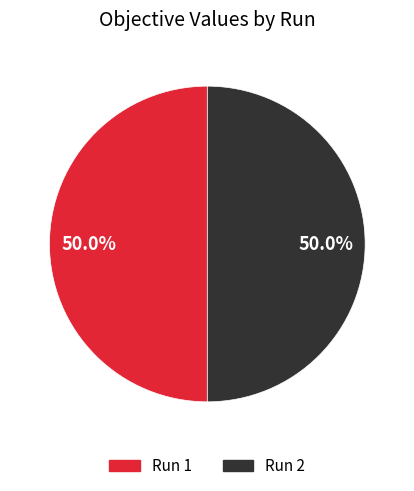

Rank the categories by value from lowest to highest.

1, 2